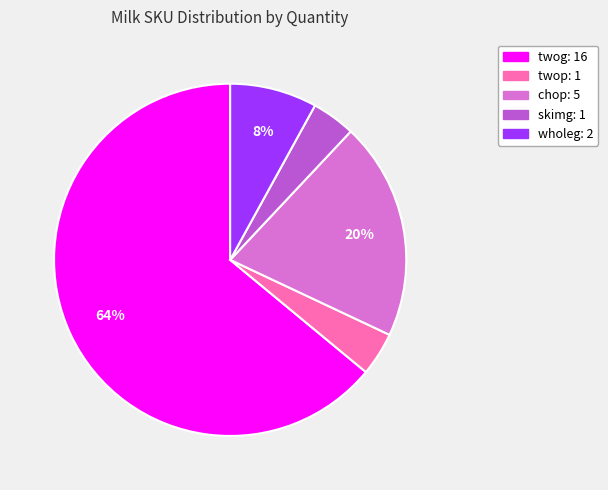

The twop slice represents 4% of the pie. True or false?

True